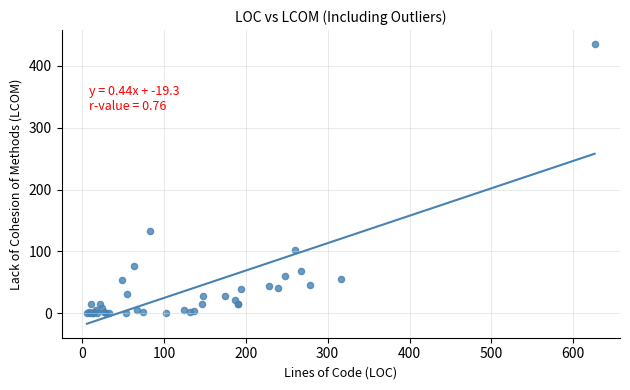

What Y value in the scatter plot is closest to 217?

133